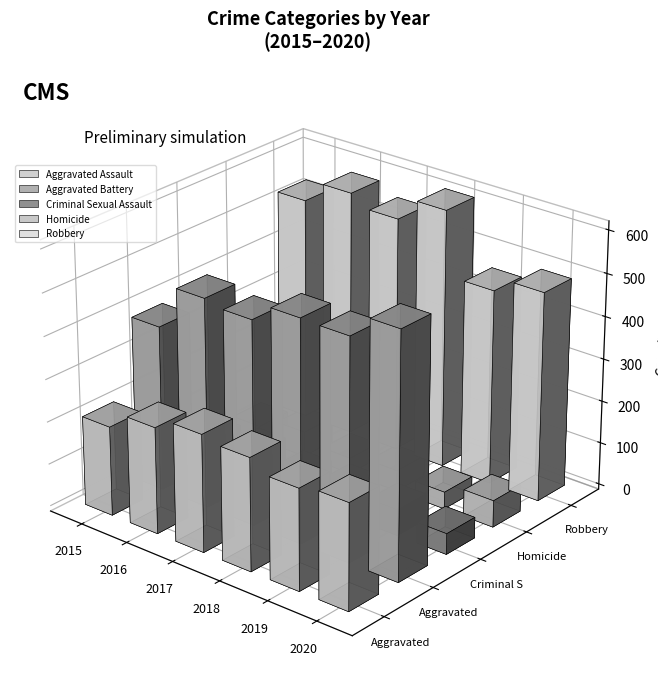

What is the value of the Criminal Sexual Assault bar at the 3rd from the left?

55